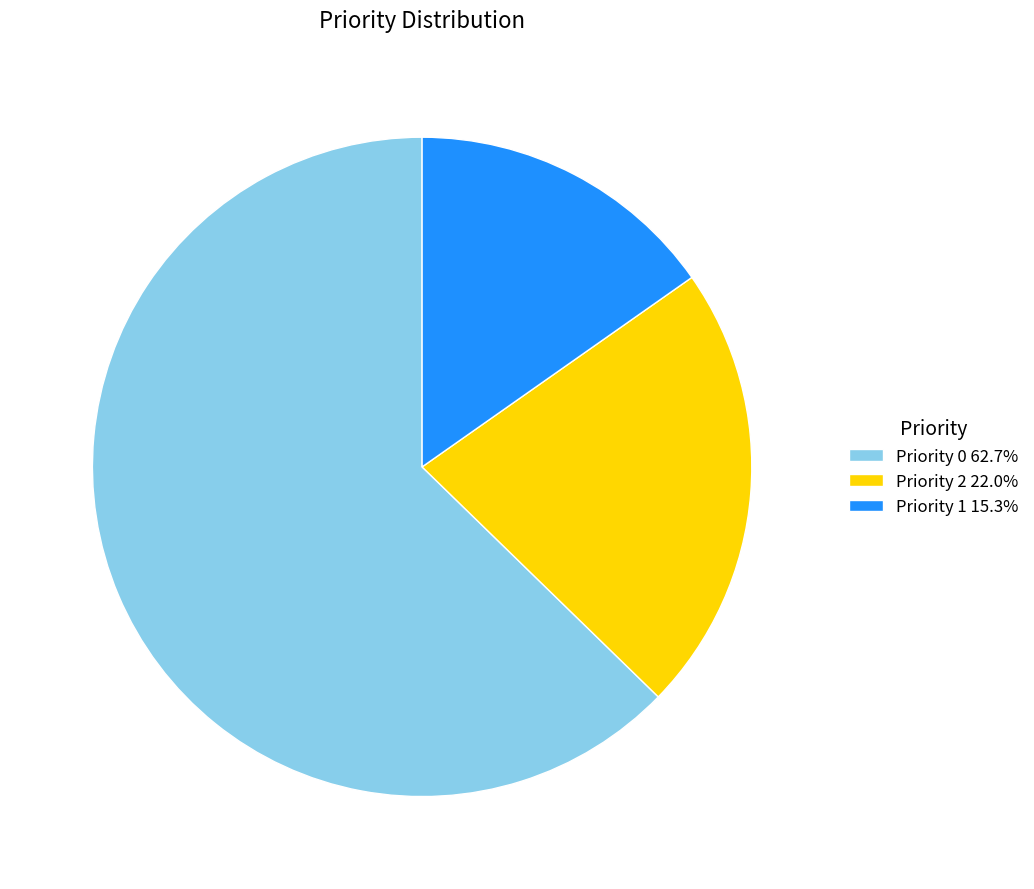

Does any single category account for the majority?

Yes